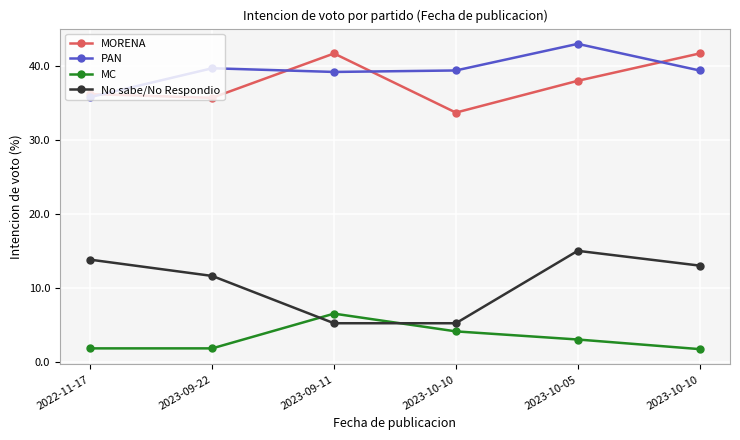

True or false: MORENA has a value of 33.7 at 2023-10-10.

True